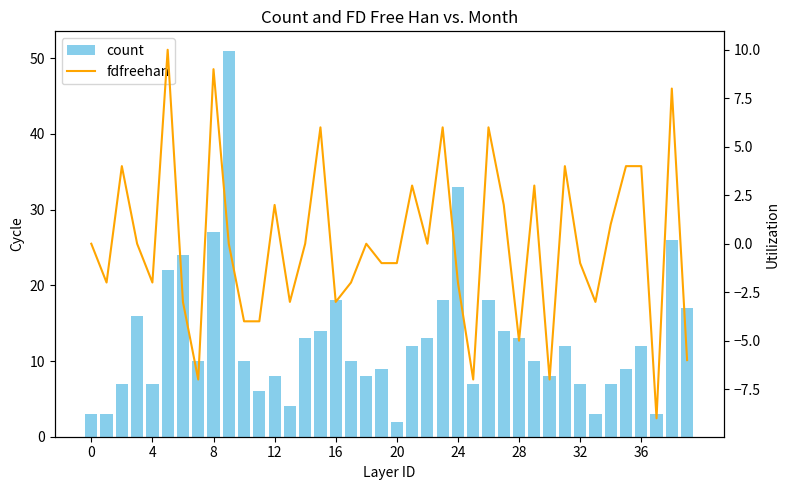

Reading right to left, what are all the values shown in this chart?

count: 17	26	3	12	9	7	3	7	12	8	10	13	14	18	7	33	18	13	12	2	9	8	10	18	14	13	4	8	6	10	51	27	10	24	22	7	16	7	3	3
fdfreehan: -6	8	-9	4	4	1	-3	-1	4	-7	3	-5	2	6	-7	-2	6	0	3	-1	-1	0	-2	-3	6	0	-3	2	-4	-4	0	9	-7	-3	10	-2	0	4	-2	0